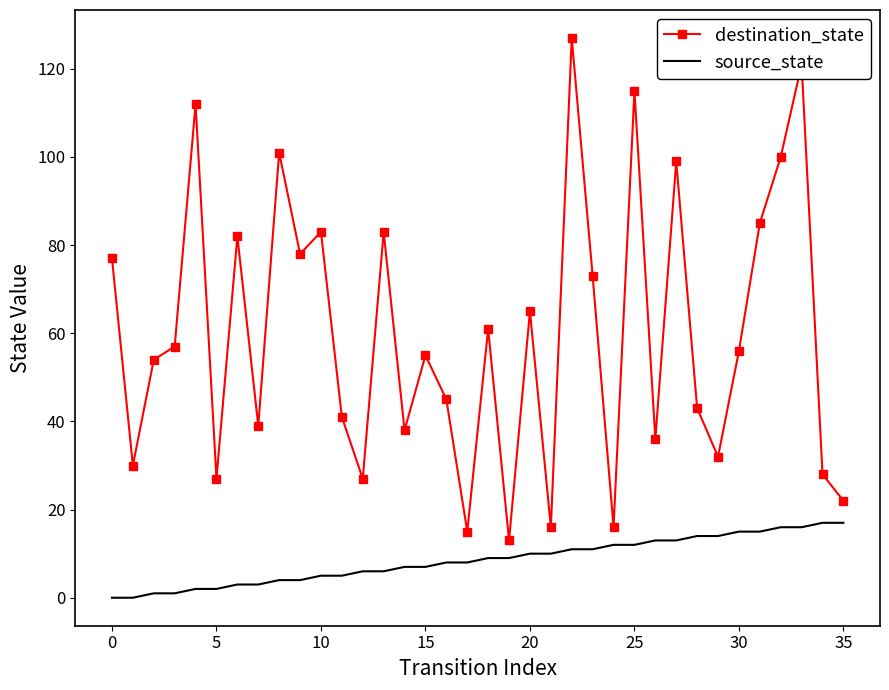

True or false: destination_state and source_state intersect in this chart.

False